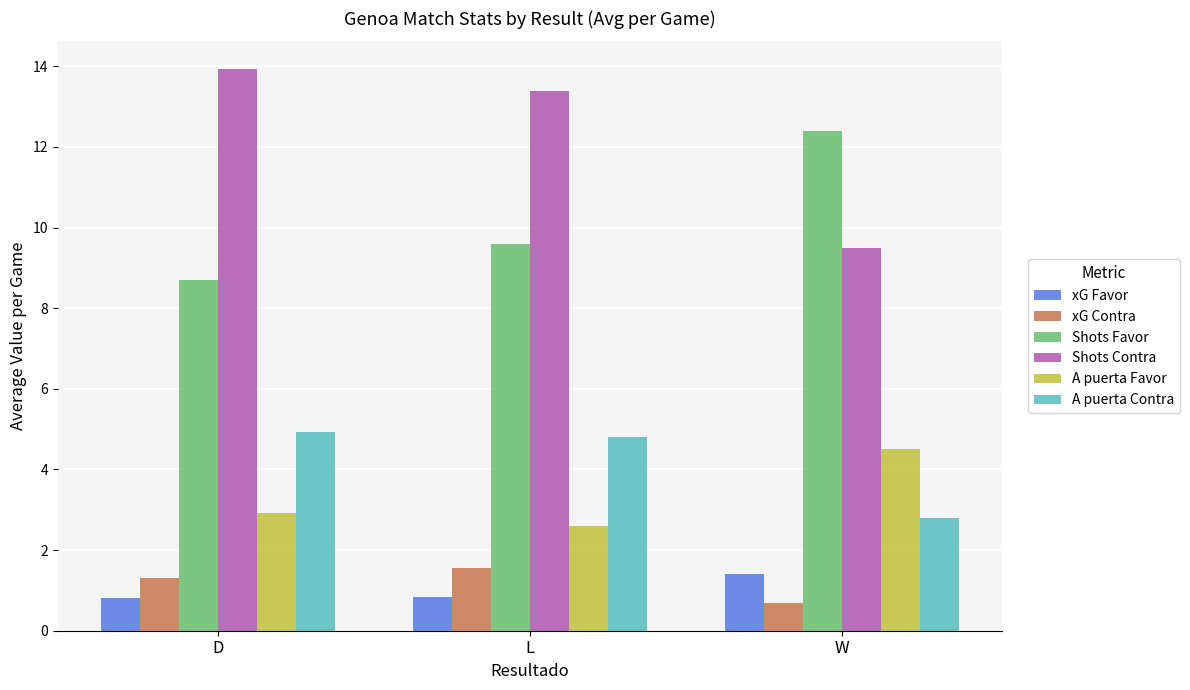

Reading left to right, list all the values displayed in this chart.

xG Favor: 0.8	0.8	1.4
xG Contra: 1.3	1.6	0.7
Shots Favor: 8.7	9.6	12.4
Shots Contra: 13.9	13.4	9.5
A puerta Favor: 2.9	2.6	4.5
A puerta Contra: 4.9	4.8	2.8